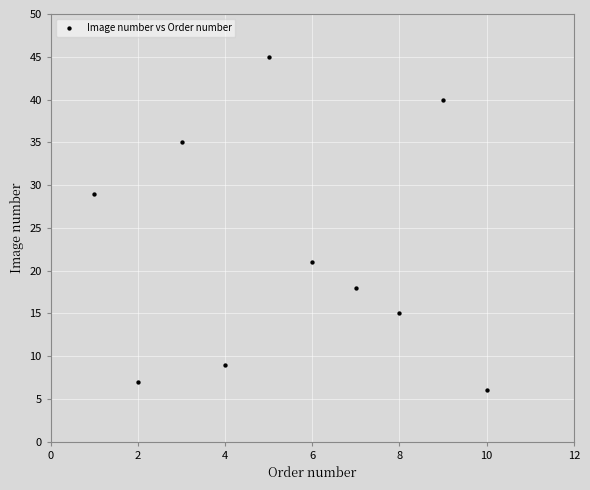

What is the range of Y values (max minus min)?

39